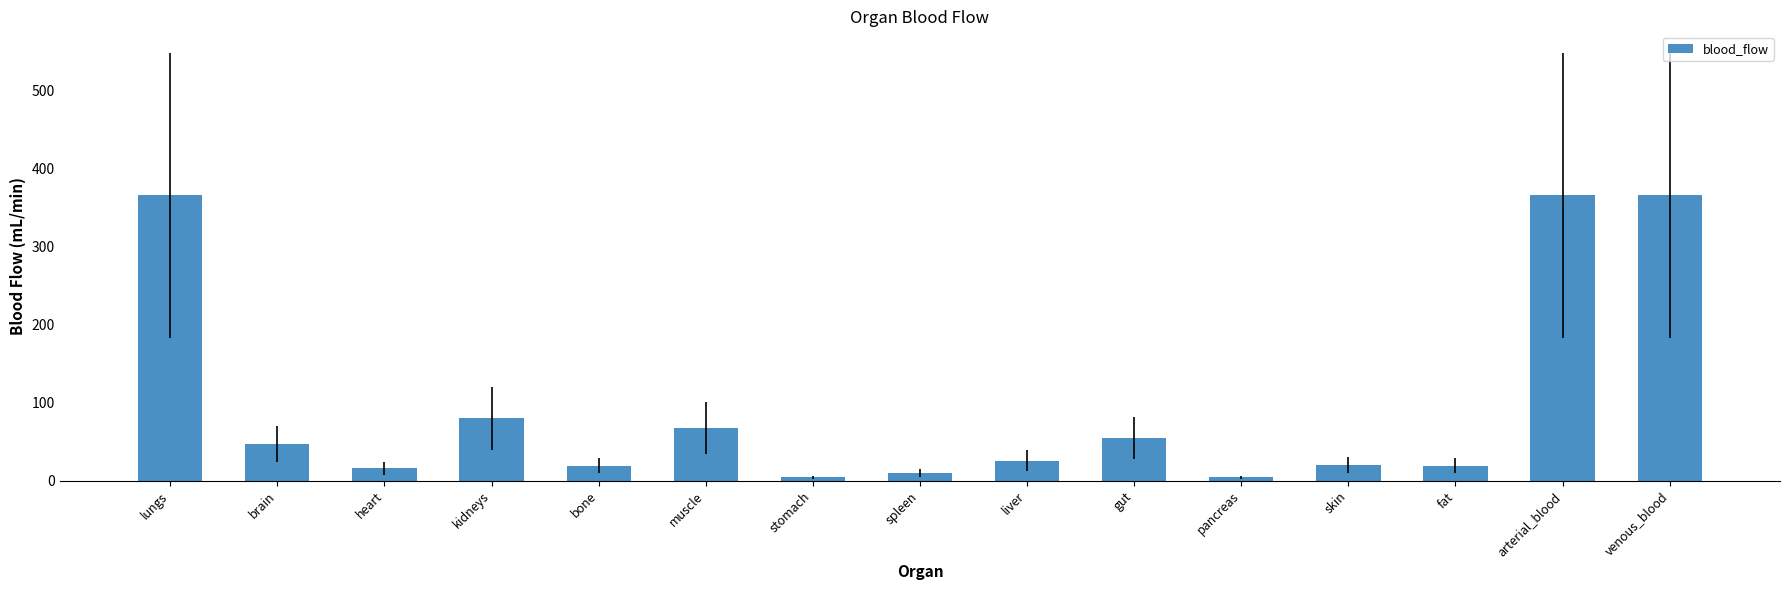

The chart shows a value of 99.4 at muscle. True or false?

False